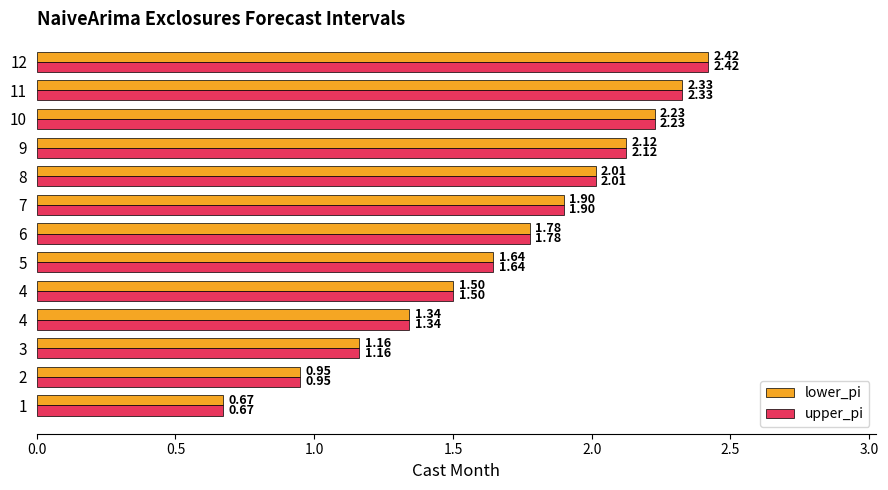

Which series has the largest range (max minus min)?

lower_pi